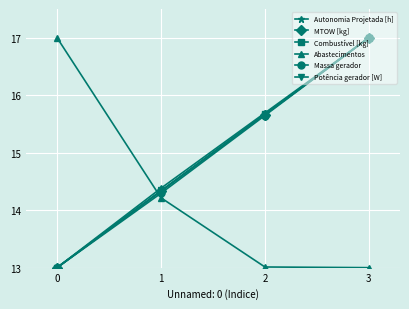

True or false: Combustível [kg] has more than 0 points higher than both neighbors.

False